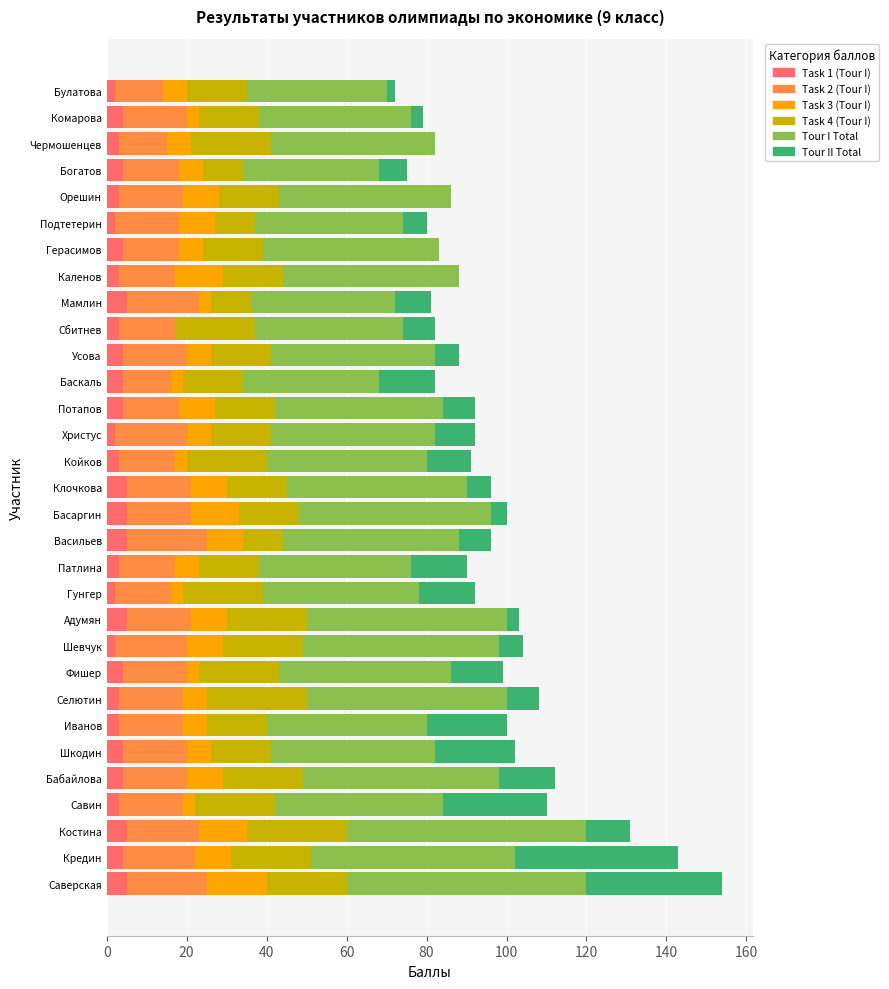

What is the difference between the second highest and minimum values in the Task 4 (Tour I) series?

15